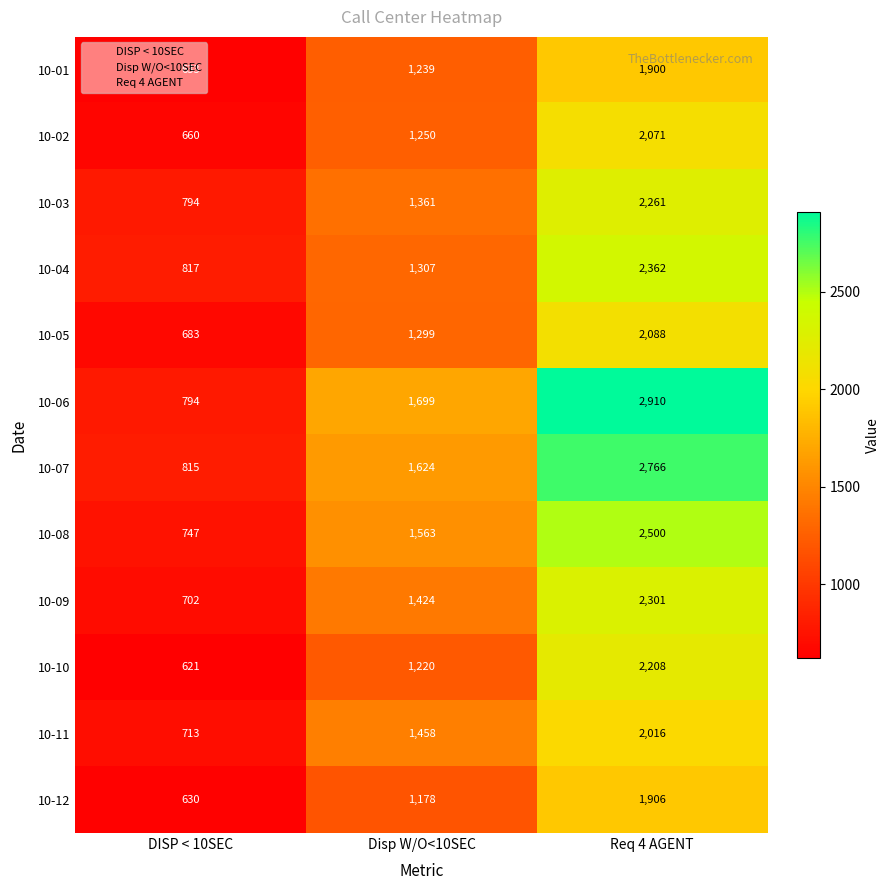

Rank the series at Disp W/O<10SEC from highest to lowest value.

10-06, 10-07, 10-08, 10-11, 10-09, 10-03, 10-04, 10-05, 10-02, 10-01, 10-10, 10-12